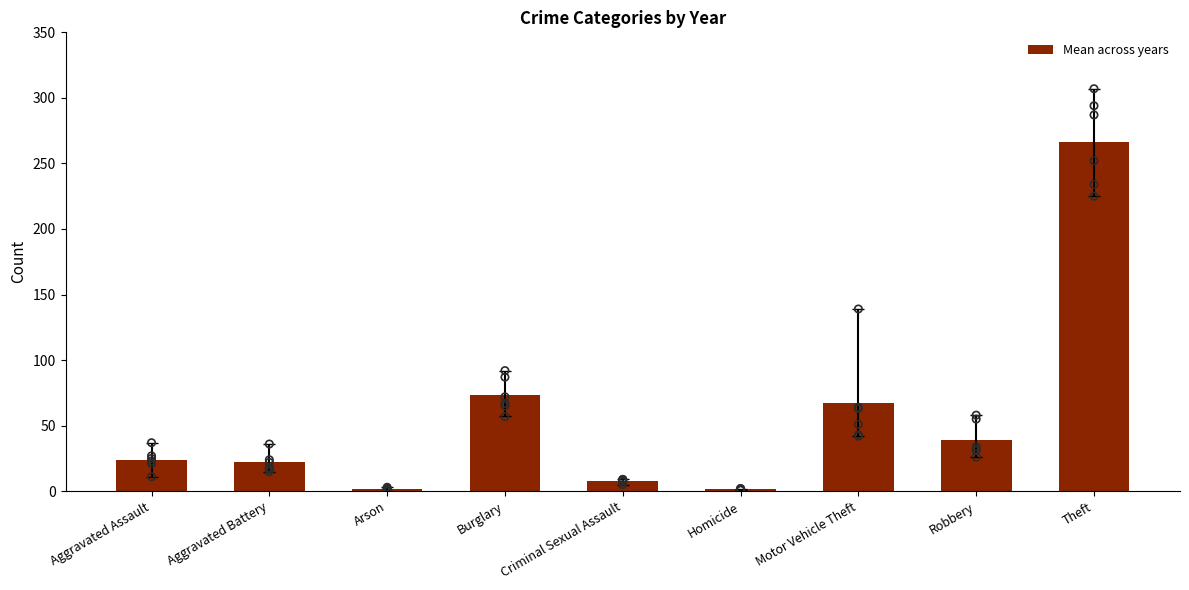

What is the ratio of the value at Aggravated Battery to the value at Homicide?

16.5